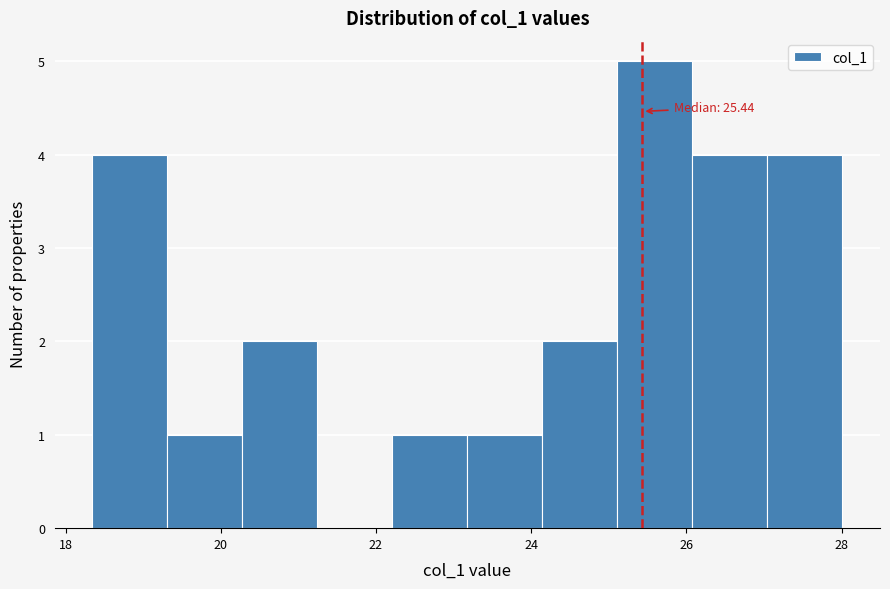

Over which range of the x-axis is the bar tallest?

25.2 to 26.0